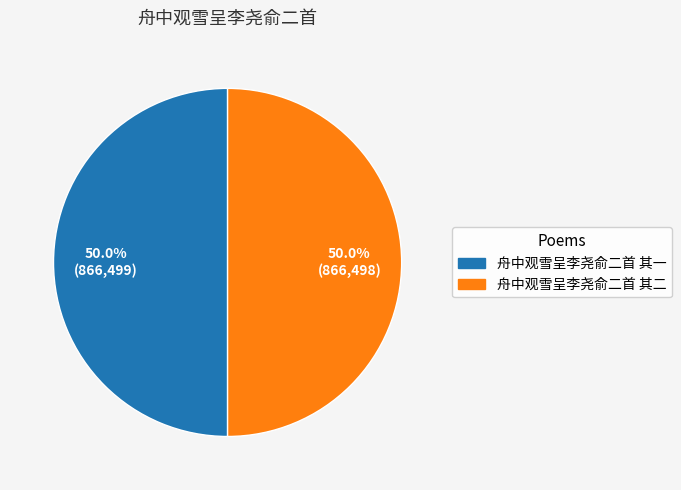

To the nearest percent, what percentage of the pie is 舟中观雪呈李尧俞二首 其一?

50%